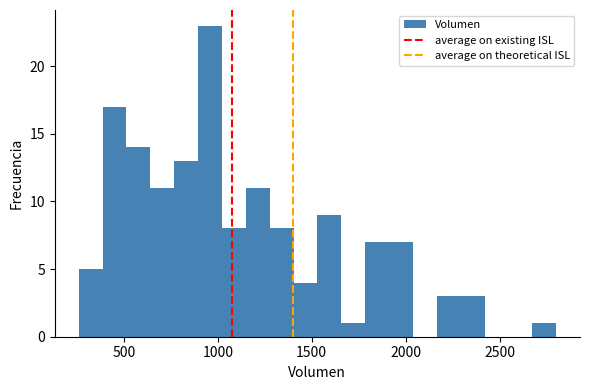

Read against the x-axis, roughly where is the centre of the tallest bar?

950